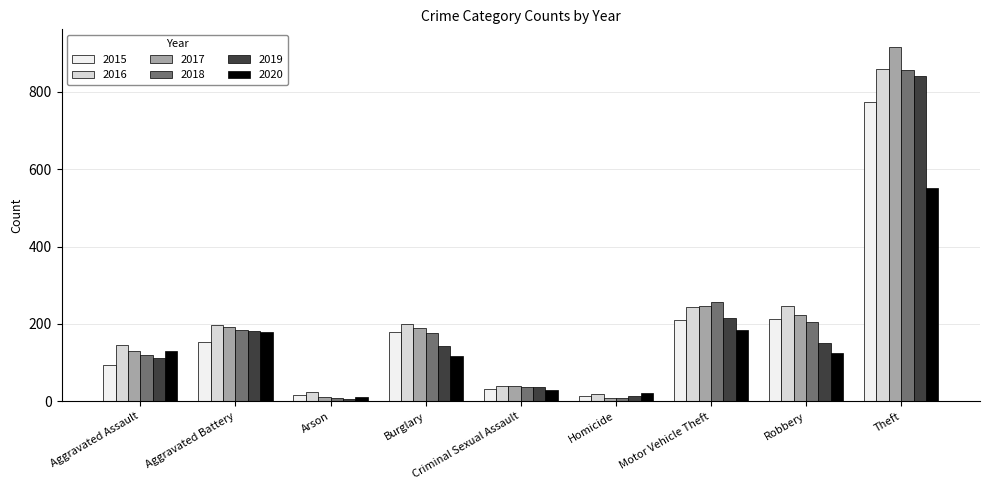

What is the total value across all series at Burglary?

1003